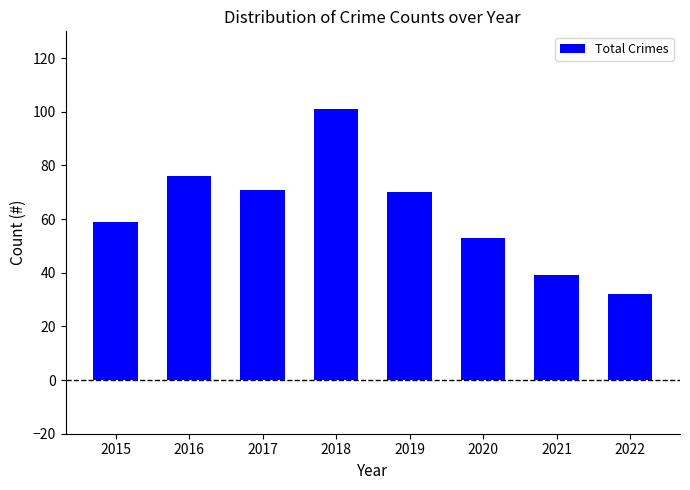

What is the average value?

63